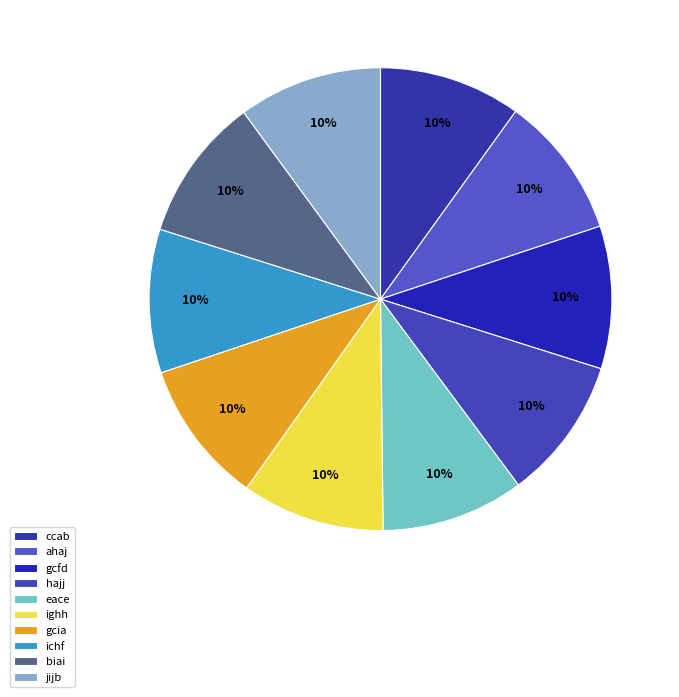

Rank the categories by value from lowest to highest.

ccab, ahaj, gcfd, hajj, eace, ighh, gcia, ichf, biai, jijb